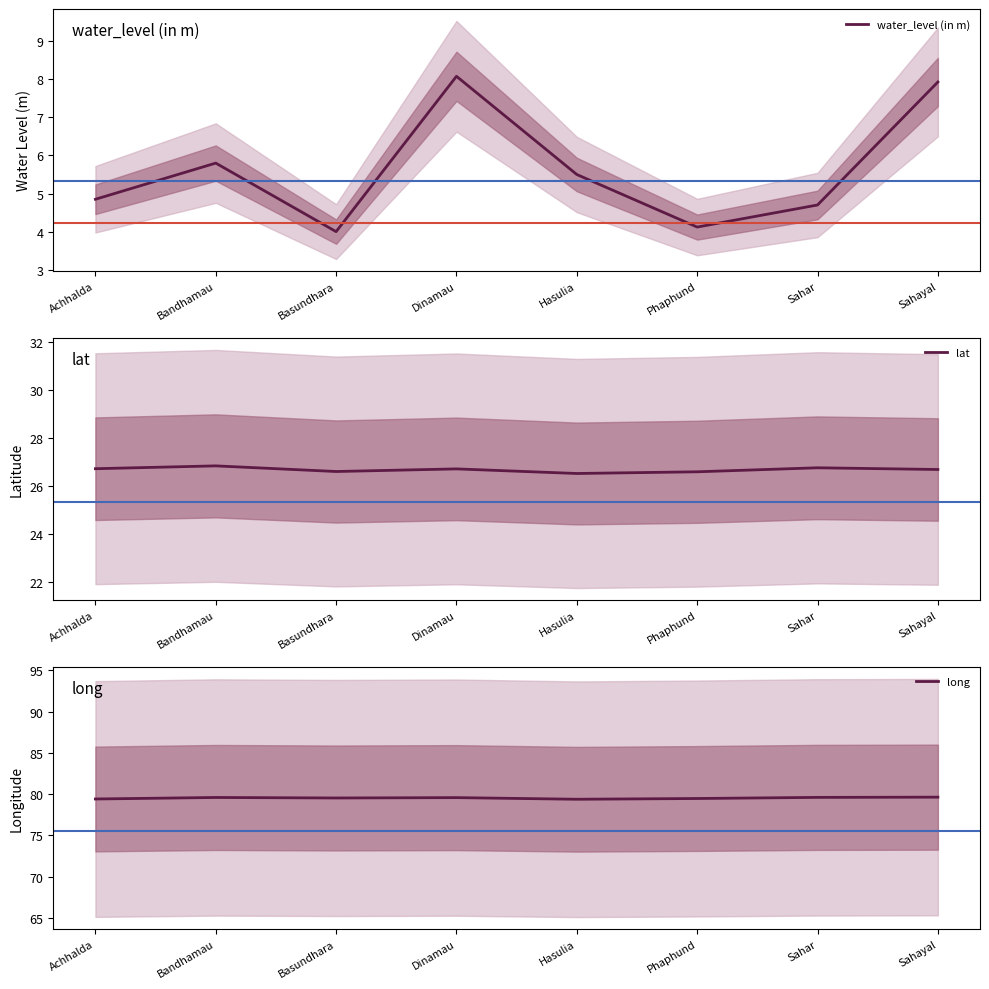

How many lines are shown in the chart?

3